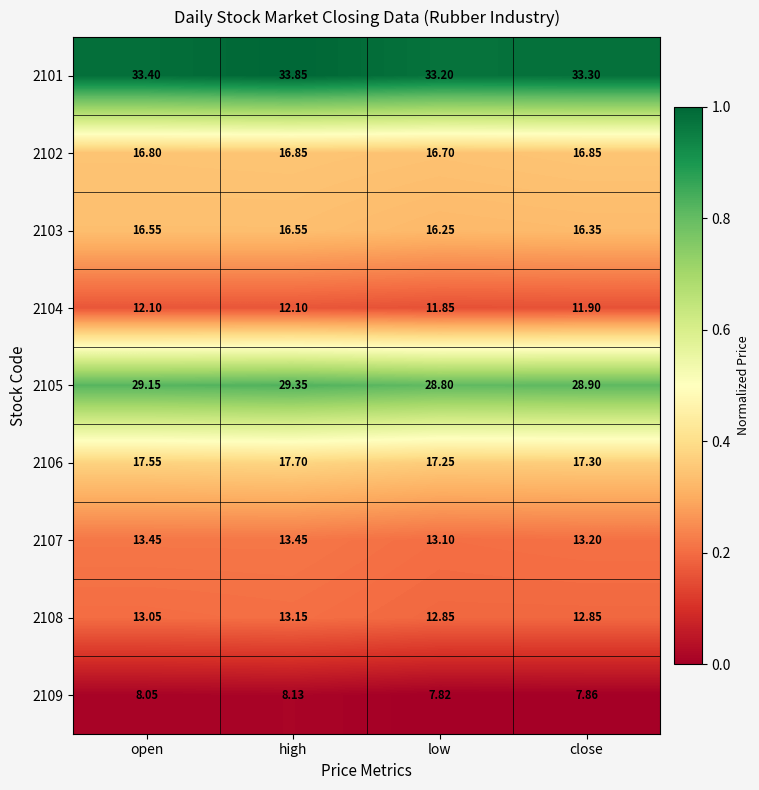

At which category is the sum across all series the highest?

high